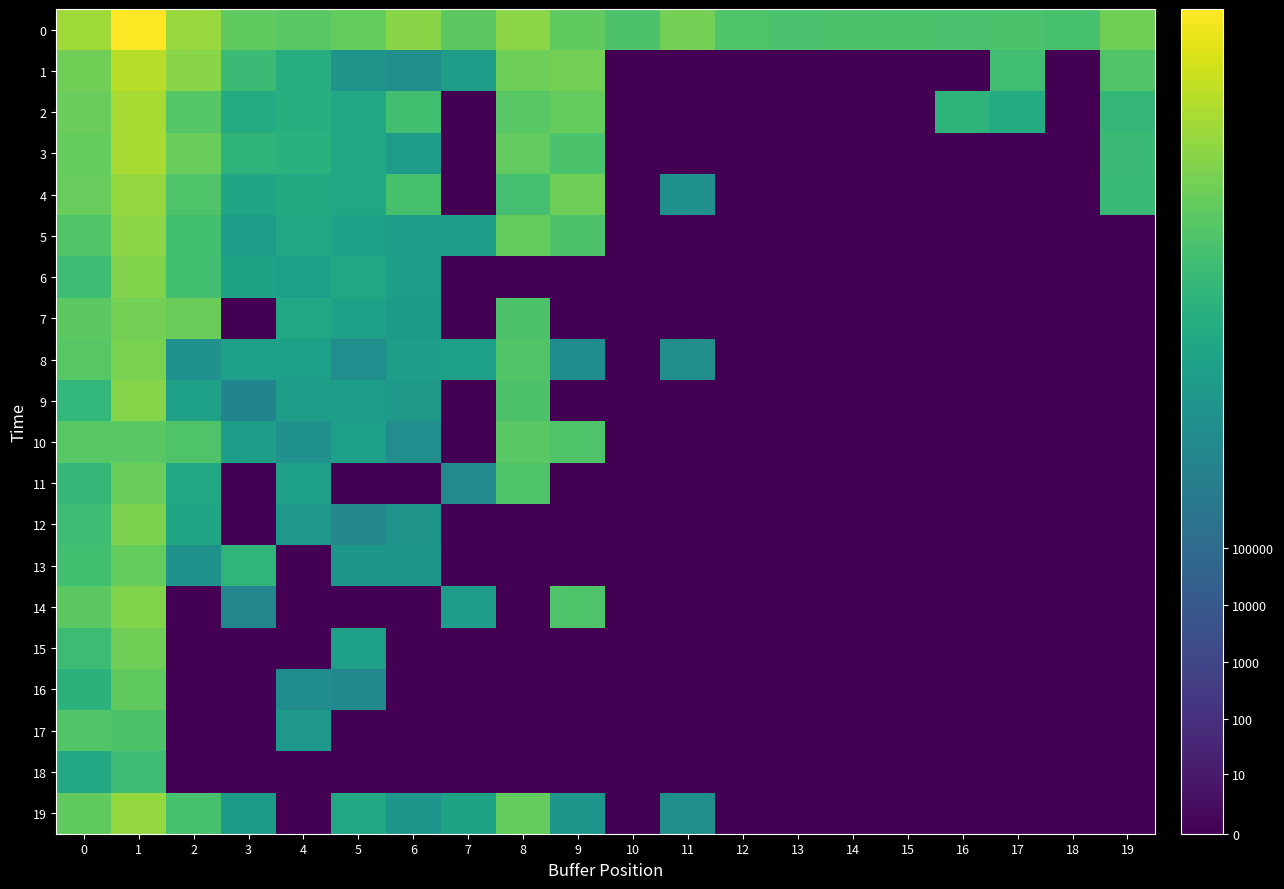

Which label corresponds to the smallest value in the chart?

10